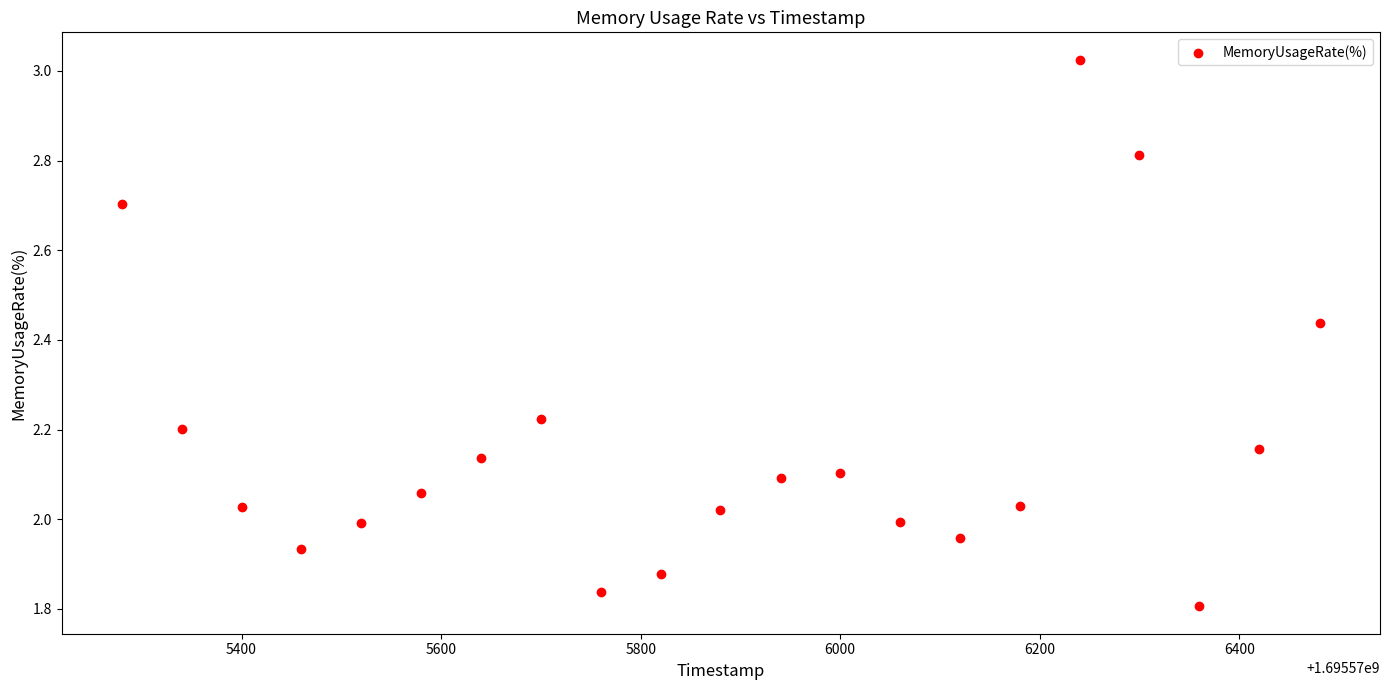

What is the range of Y values (max minus min)?

1.2